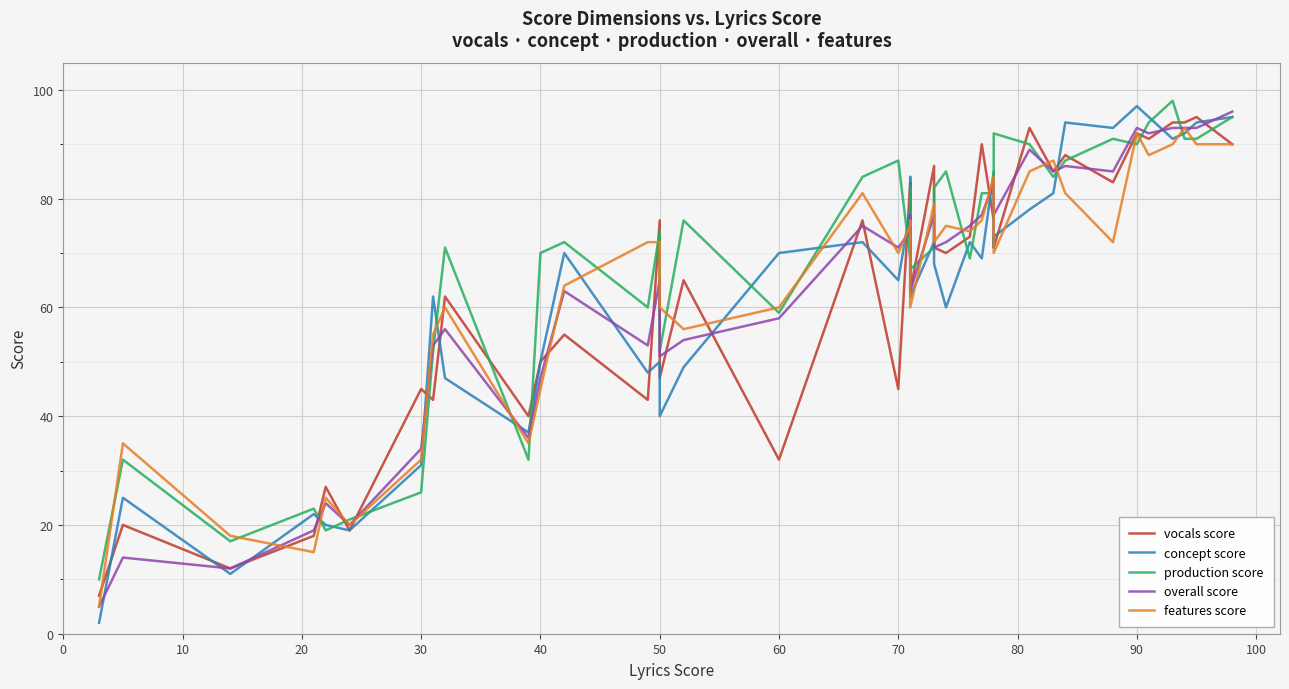

Which series ends up on top after the final intersection of features score and vocals score?

vocals score